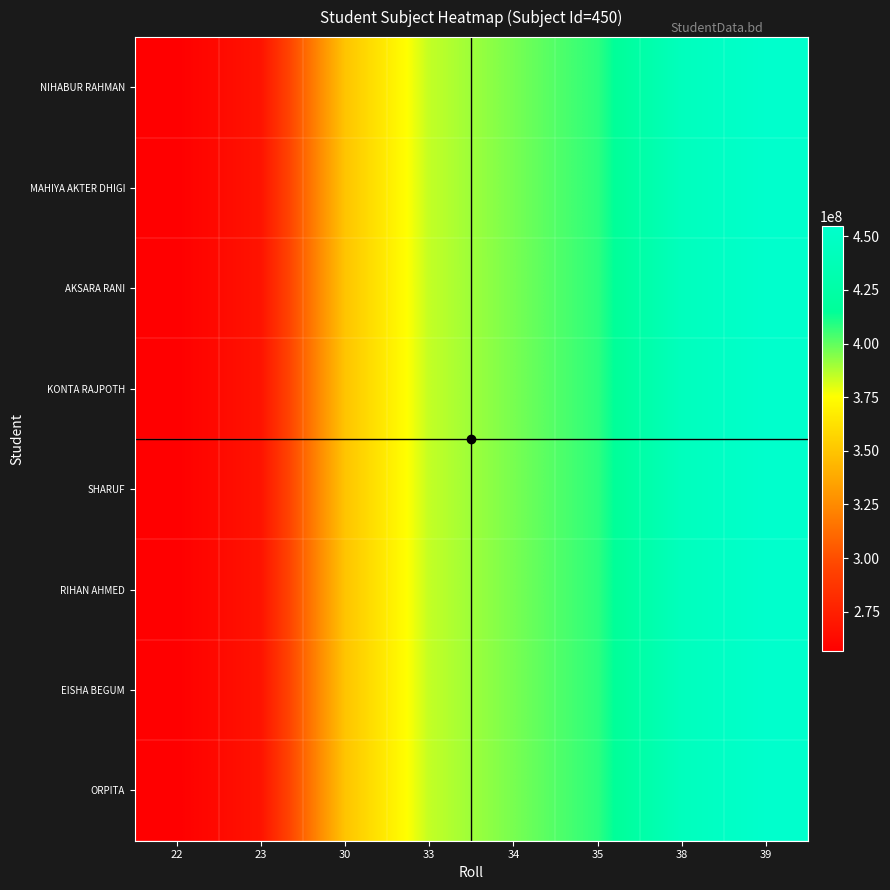

Reading right to left, what are all the values shown in this chart?

ORPITA: 39=454636689	38=442979338	35=408007285	34=396349934	33=384692583	30=349720530	23=268119073	22=256461722
EISHA BEGUM: 39=454636728	38=442979376	35=408007320	34=396349968	33=384692616	30=349720560	23=268119096	22=256461744
RIHAN AHMED: 39=454636962	38=442979604	35=408007530	34=396350172	33=384692814	30=349720740	23=268119234	22=256461876
SHARUF: 39=454637040	38=442979680	35=408007600	34=396350240	33=384692880	30=349720800	23=268119280	22=256461920
KONTA RAJPOTH: 39=454637079	38=442979718	35=408007635	34=396350274	33=384692913	30=349720830	23=268119303	22=256461942
AKSARA RANI: 39=454637118	38=442979756	35=408007670	34=396350308	33=384692946	30=349720860	23=268119326	22=256461964
MAHIYA AKTER DHIGI: 39=454637235	38=442979870	35=408007775	34=396350410	33=384693045	30=349720950	23=268119395	22=256462030
NIHABUR RAHMAN: 39=454637274	38=442979908	35=408007810	34=396350444	33=384693078	30=349720980	23=268119418	22=256462052